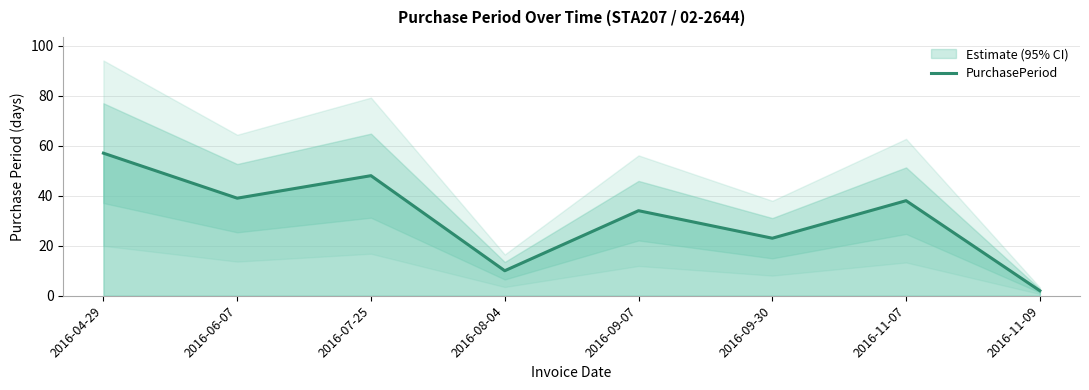

Approximately how many times larger is the value at 2016-11-07 compared to 2016-06-07?

1.0